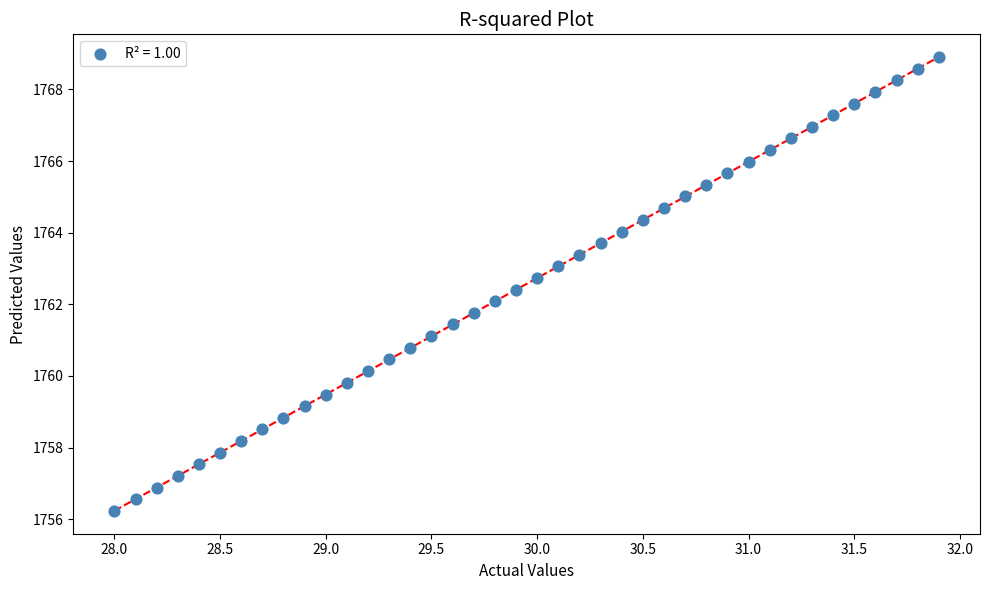

What is the range of Y values (max minus min)?

12.7